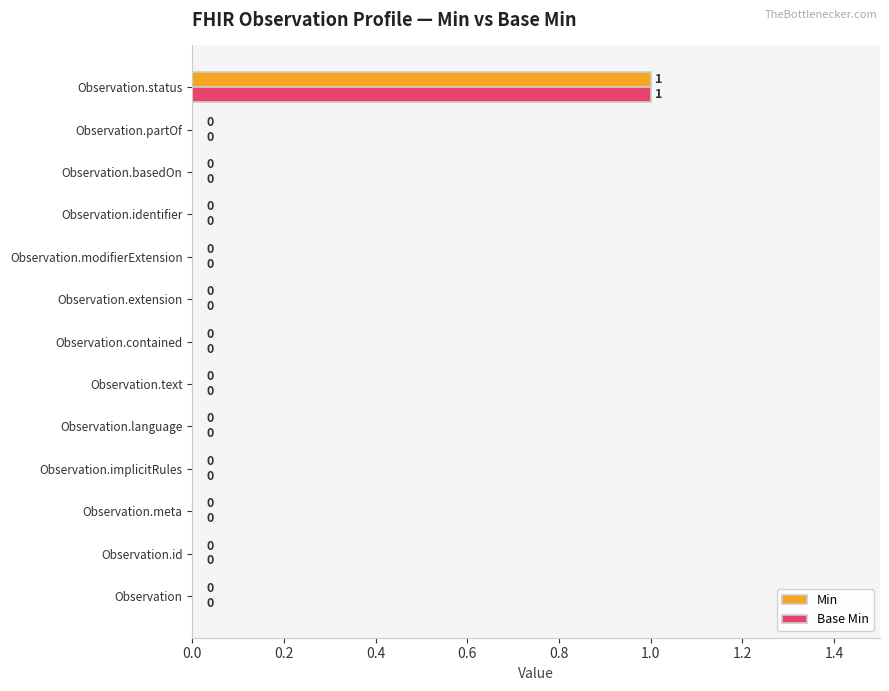

Is the value of Min at Observation.partOf greater than the value of Base Min at Observation.status?

No